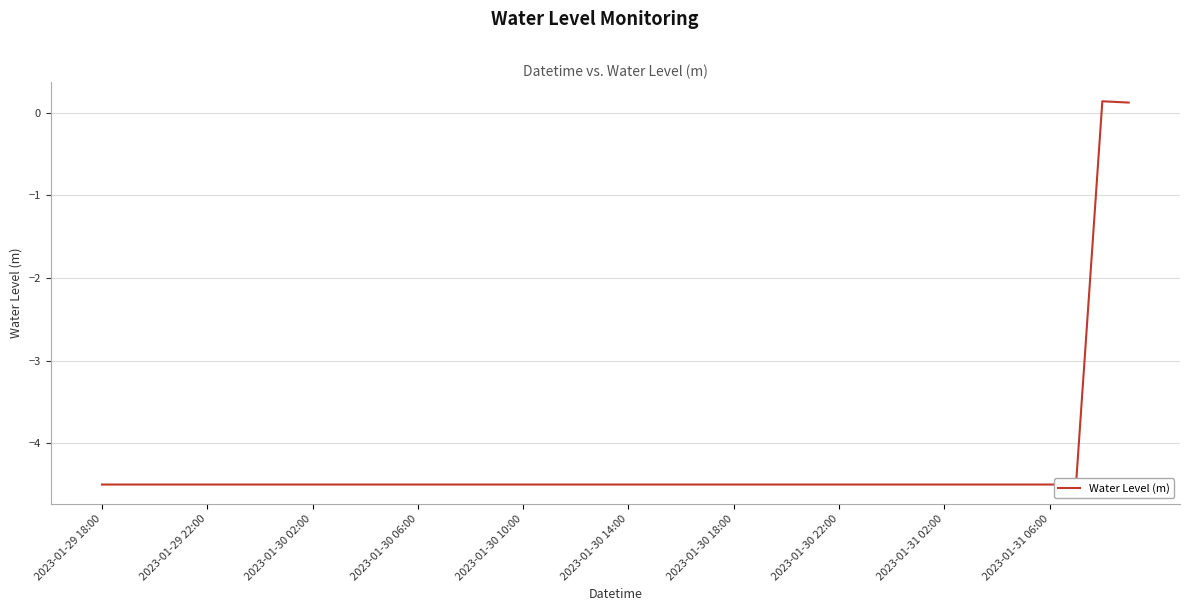

What is the maximum value shown in the chart?

0.1